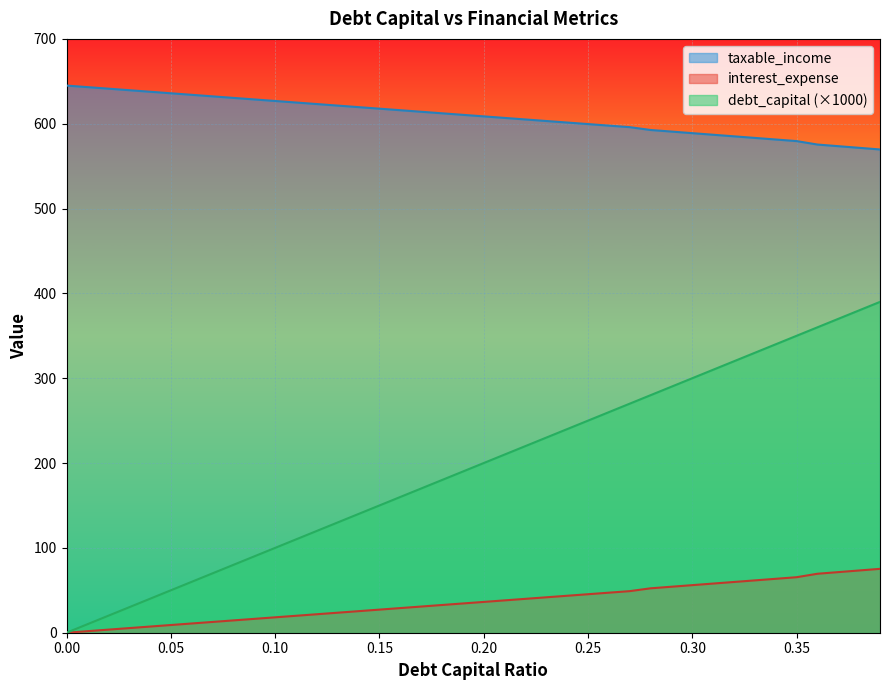

True or false: taxable_income and interest_expense cross at least once.

False